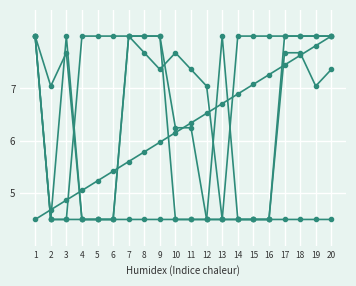

Which label corresponds to the largest value in the chart?

20